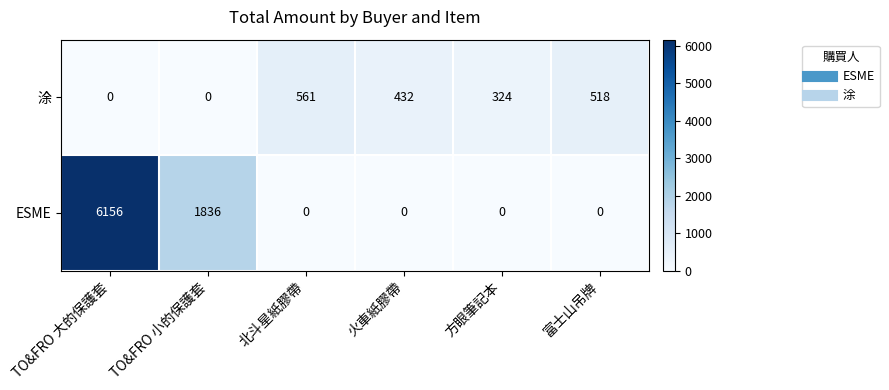

Which category has the highest value across all series?

TO&FRO 大的保護套